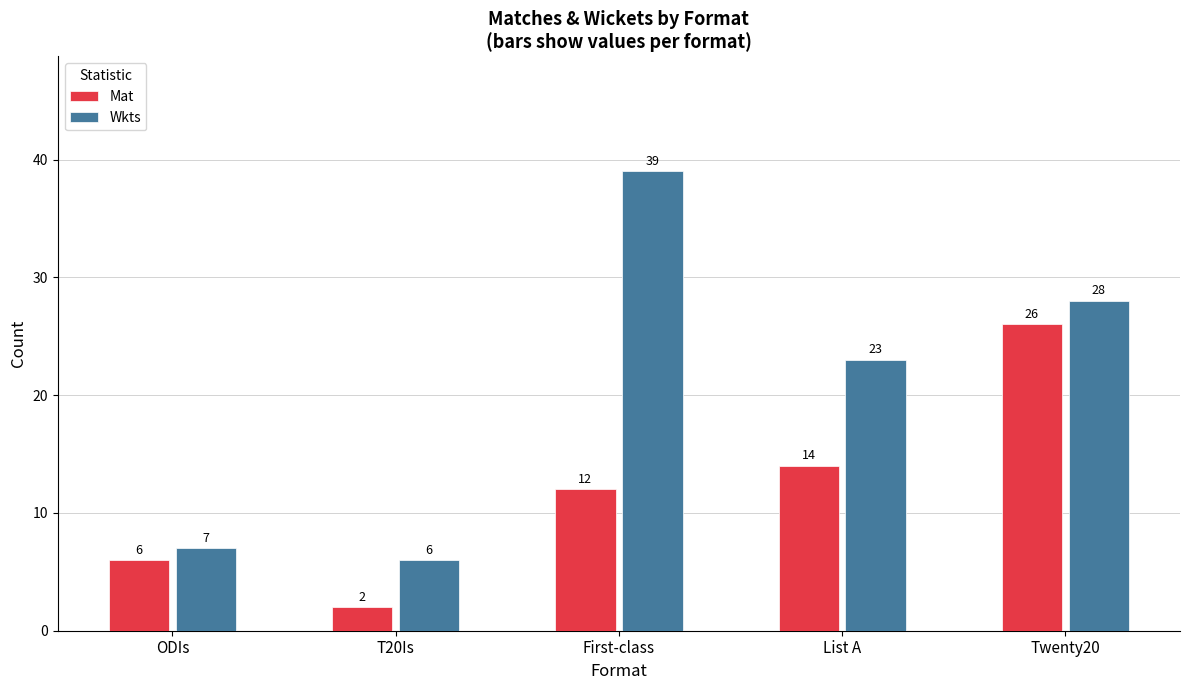

At which category is the sum across all series the highest?

Twenty20